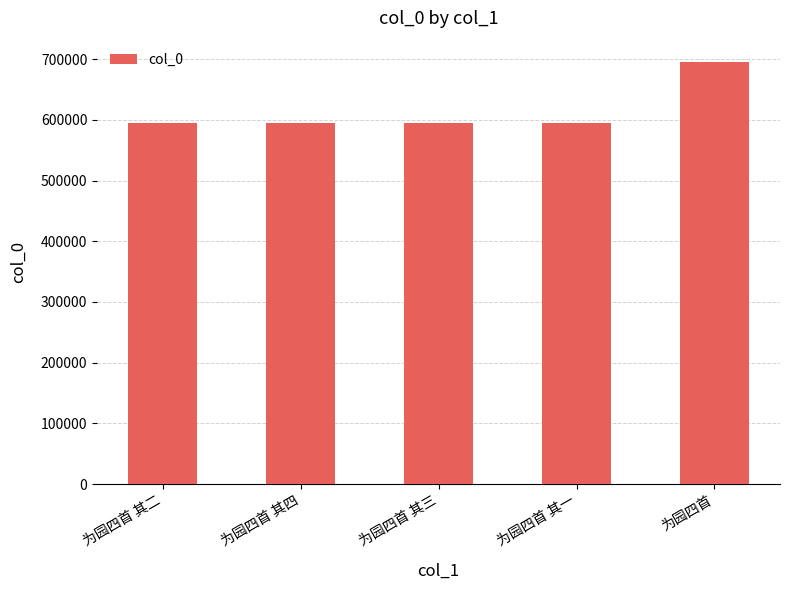

What is the maximum value shown in the chart?

695777